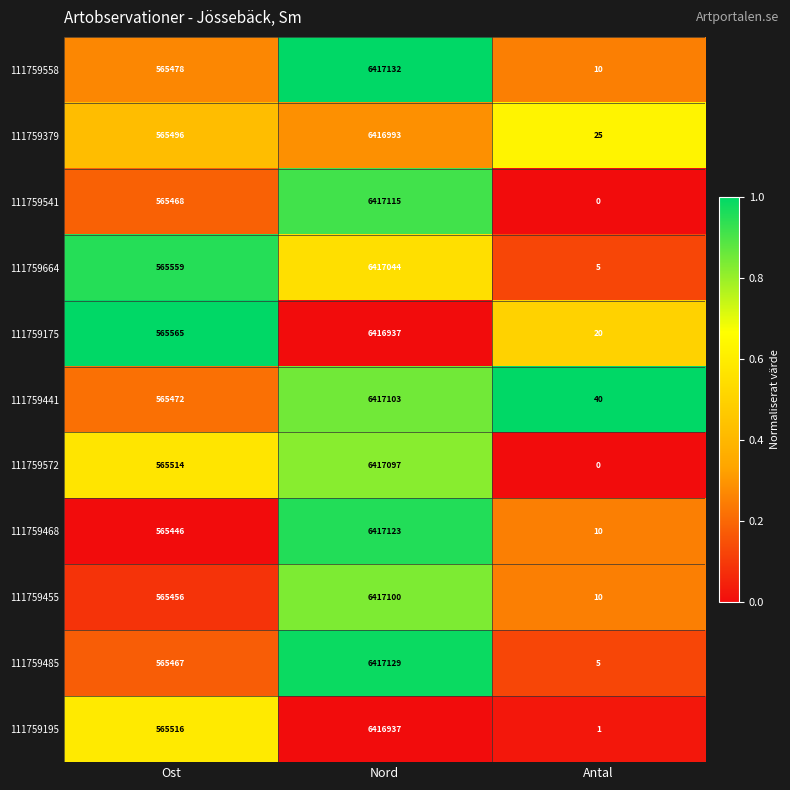

The value of 111759468 at Nord is 6417123. True or false?

True